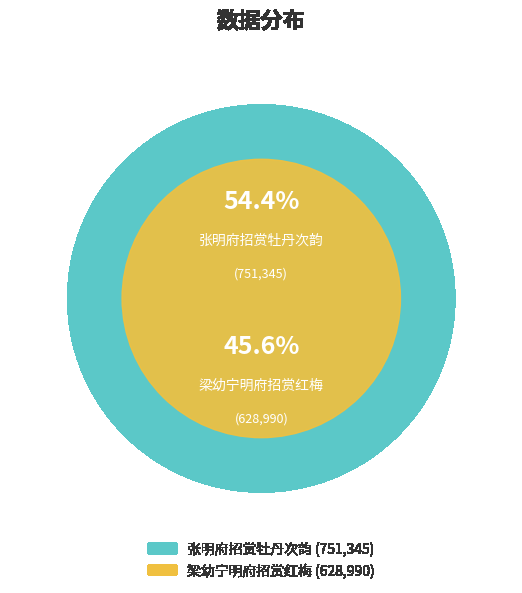

To the nearest percent, what is the difference between the largest and smallest slice percentages?

9%